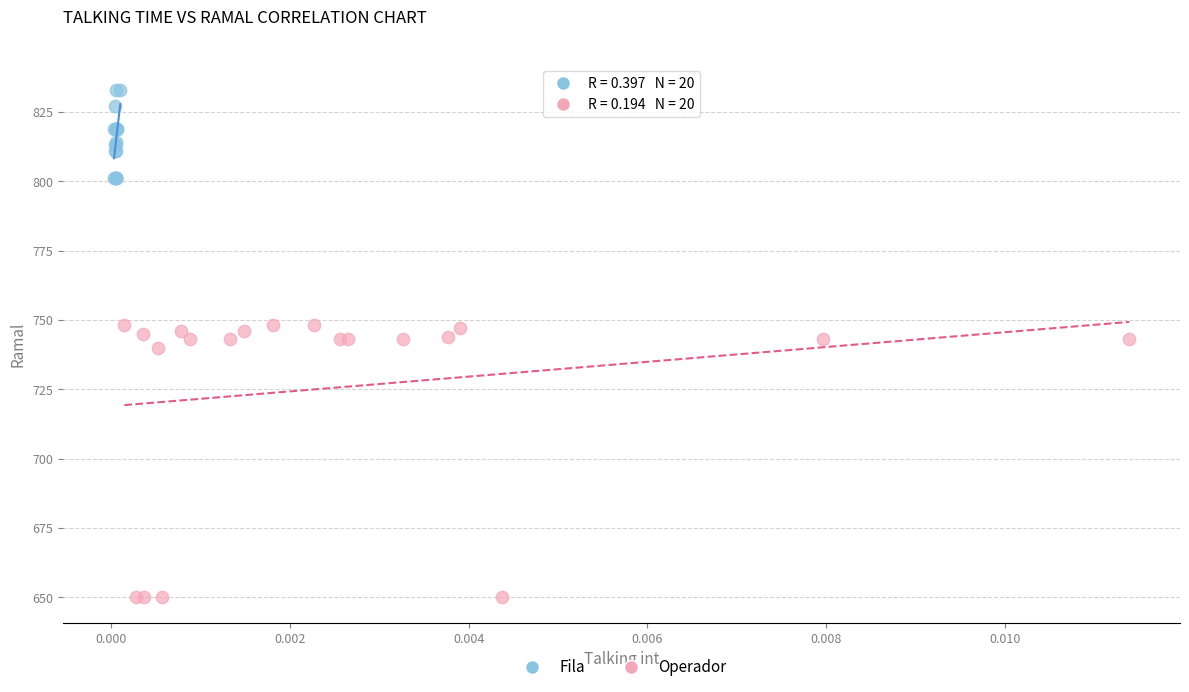

Which series contains the lowest Y value?

Operador